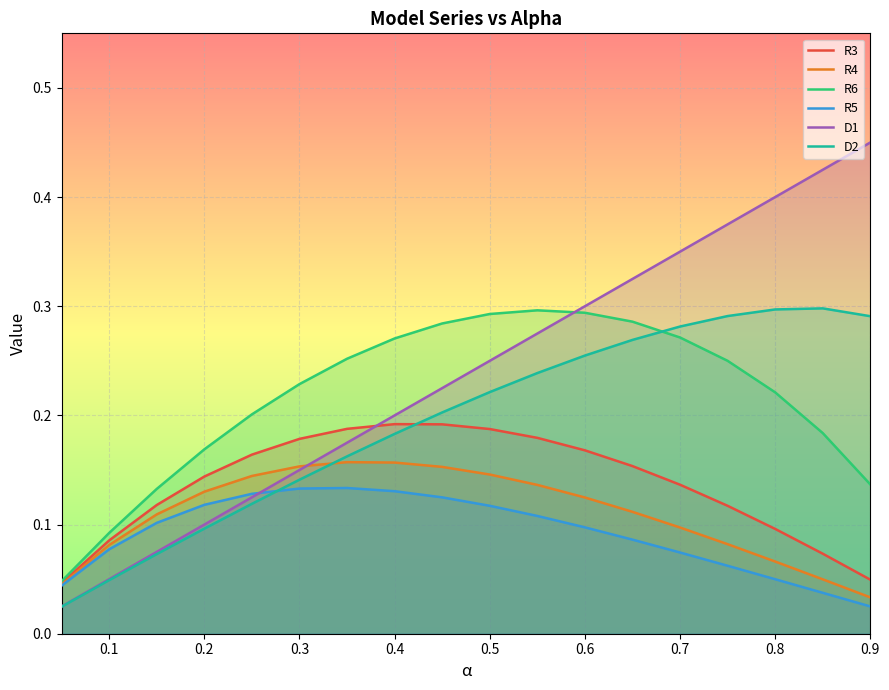

Which series has the largest total across all categories?

D1